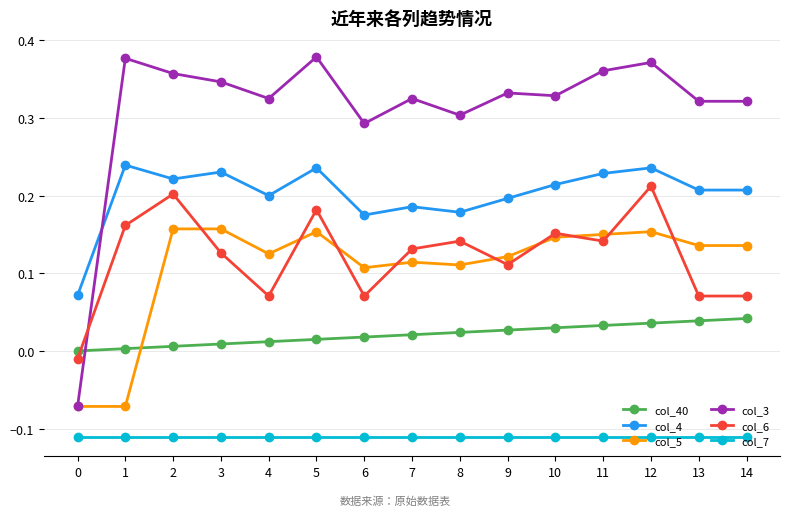

Rank the series by their maximum value, from highest to lowest.

col_3, col_4, col_6, col_5, col_40, col_7